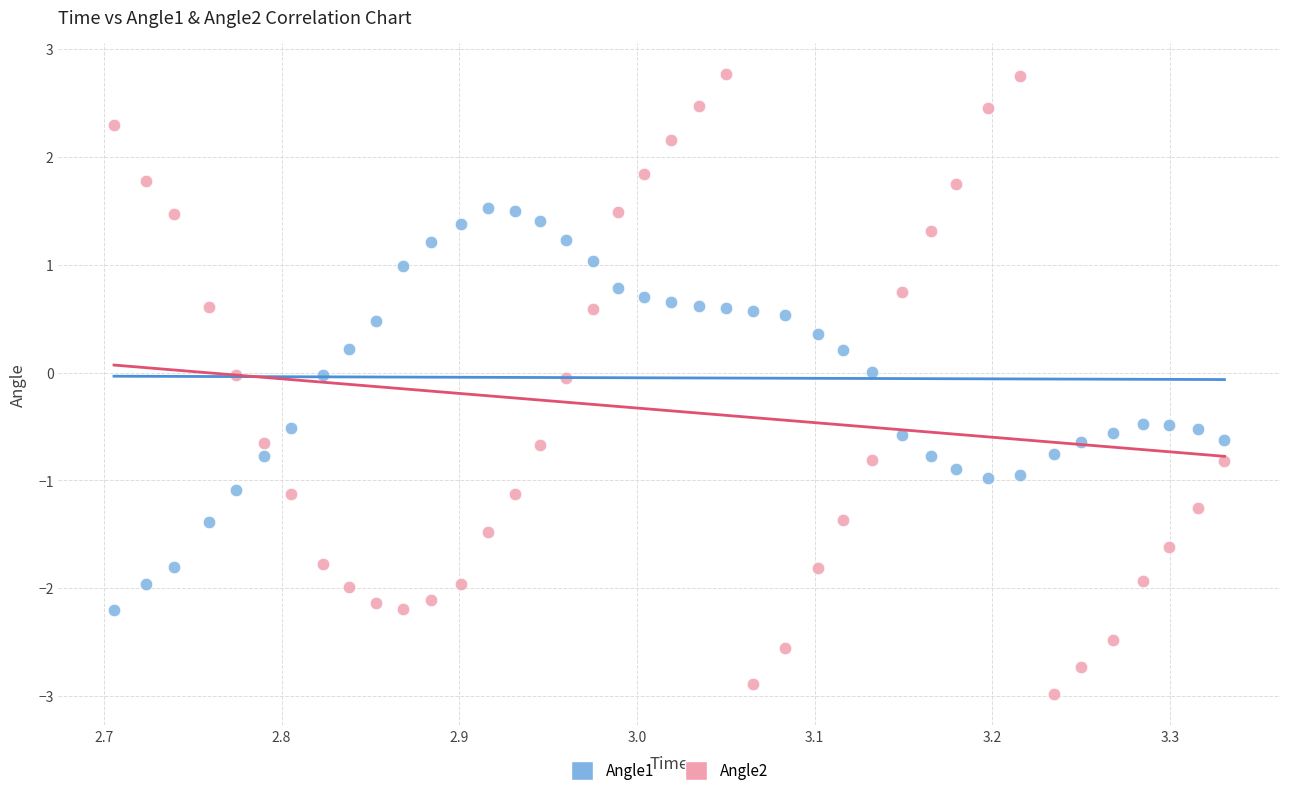

Which series has the widest spread of Y values?

Angle2